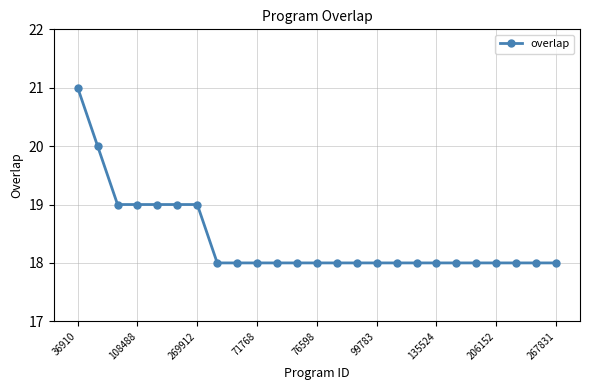

What is the maximum value shown in the chart?

21